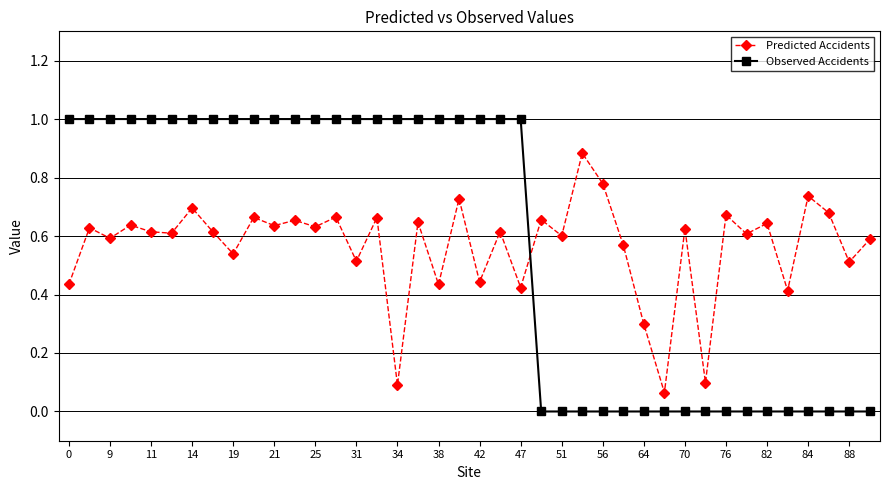

True or false: Predicted Accidents and Observed Accidents cross at least once.

True